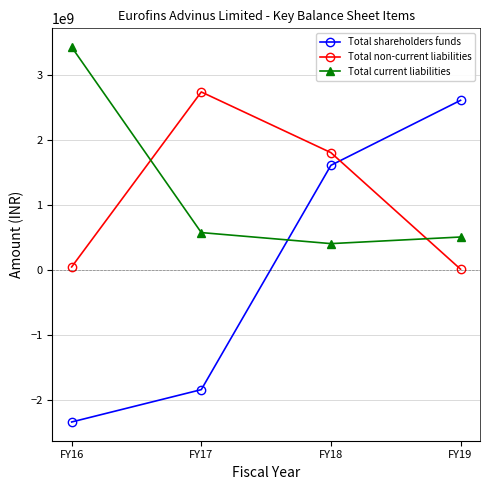

What is the minimum value shown in the chart?

-2340710445